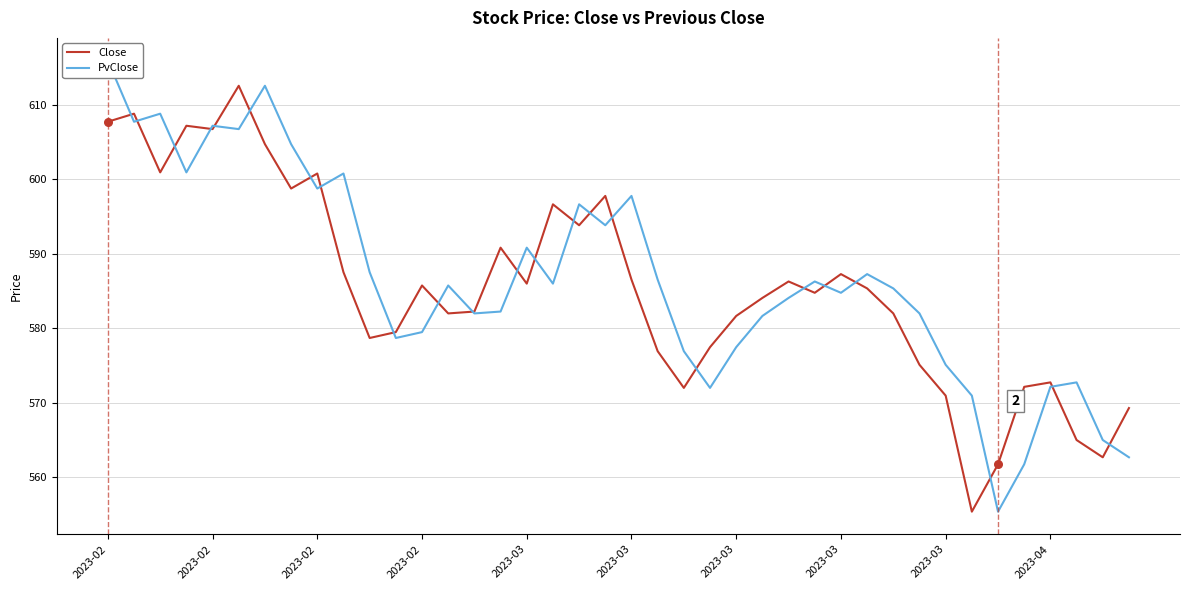

Which series reaches the minimum Y coordinate?

Close